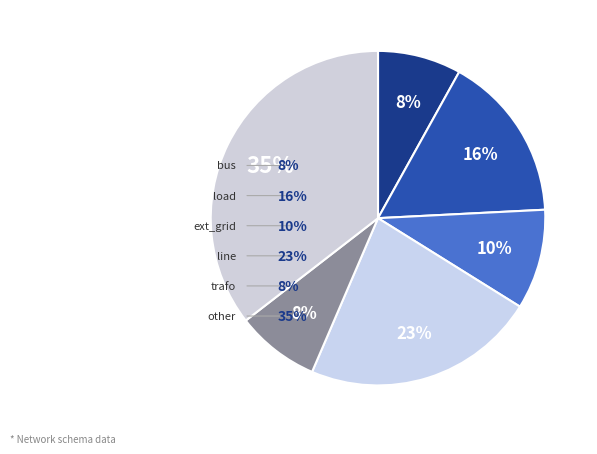

Does any single category account for the majority?

No